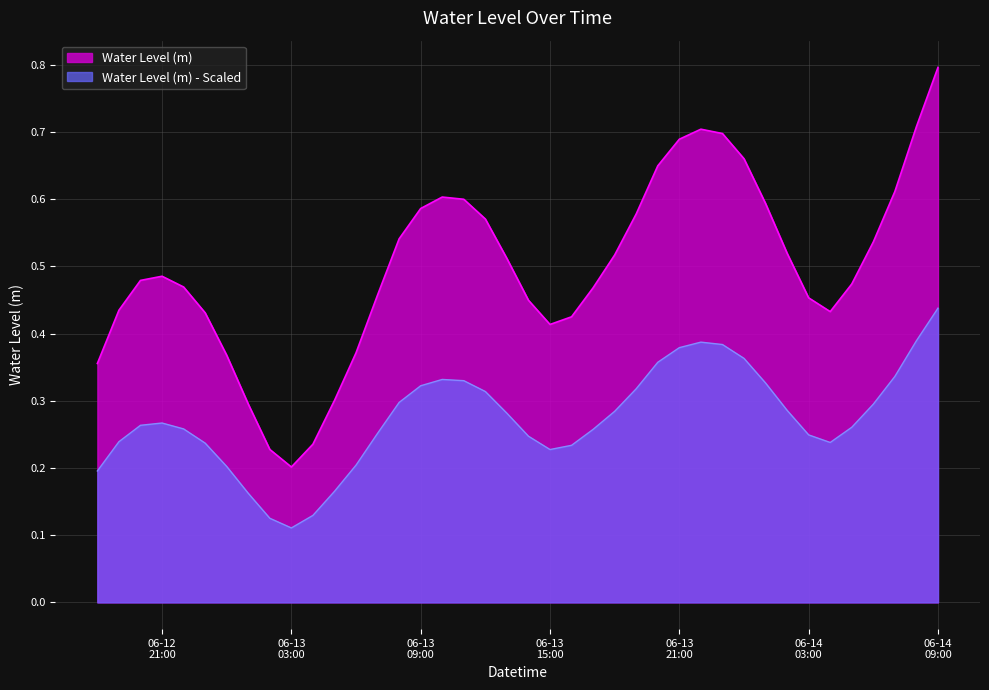

Count the values in the range 0 to 1.

40